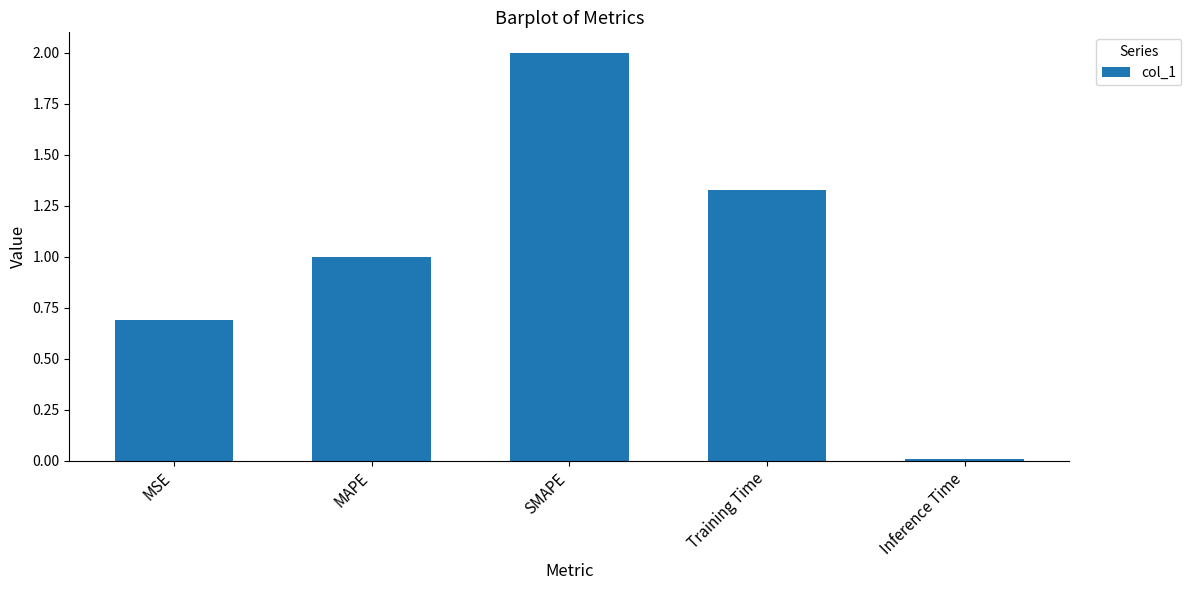

Which label corresponds to the largest value in the chart?

SMAPE